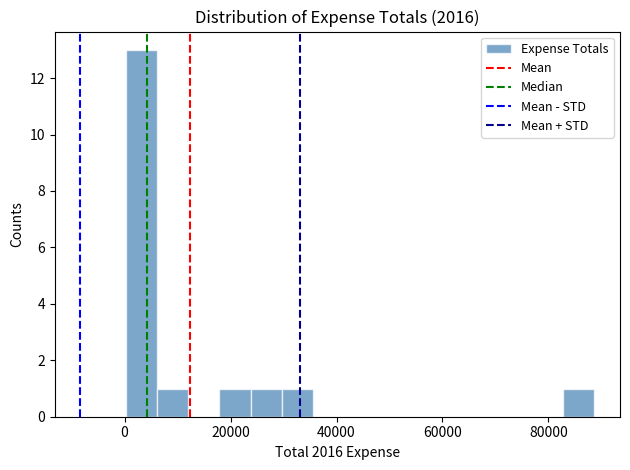

Around what value on the x-axis is the tallest bar? Give the approximate position of its centre, as read against the axis.

4000